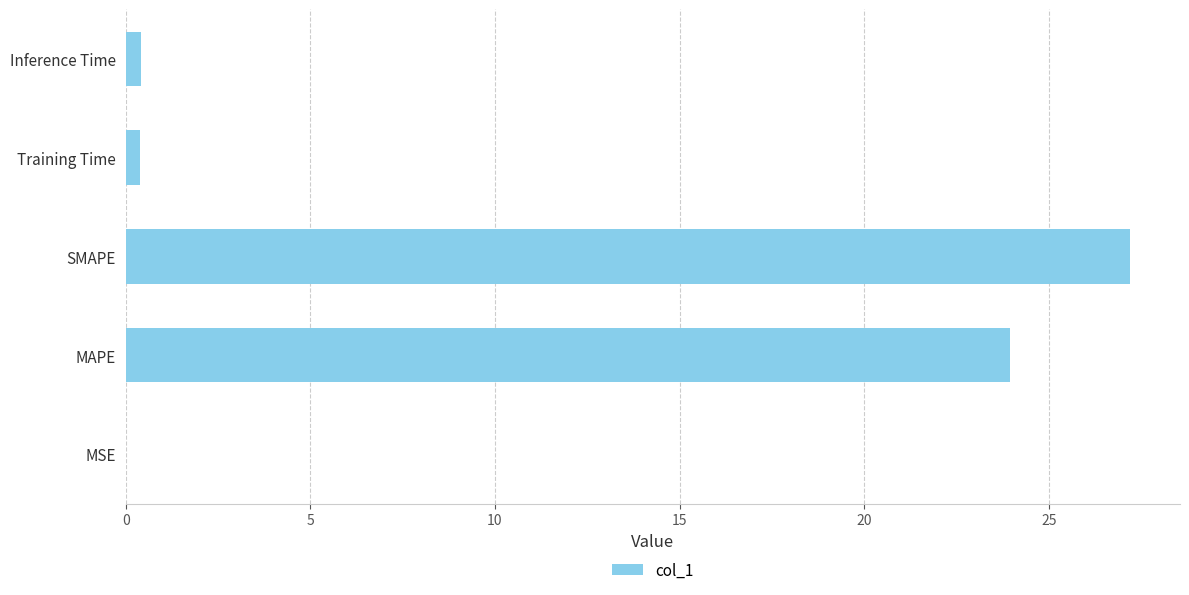

What is the sum of all values?

51.9